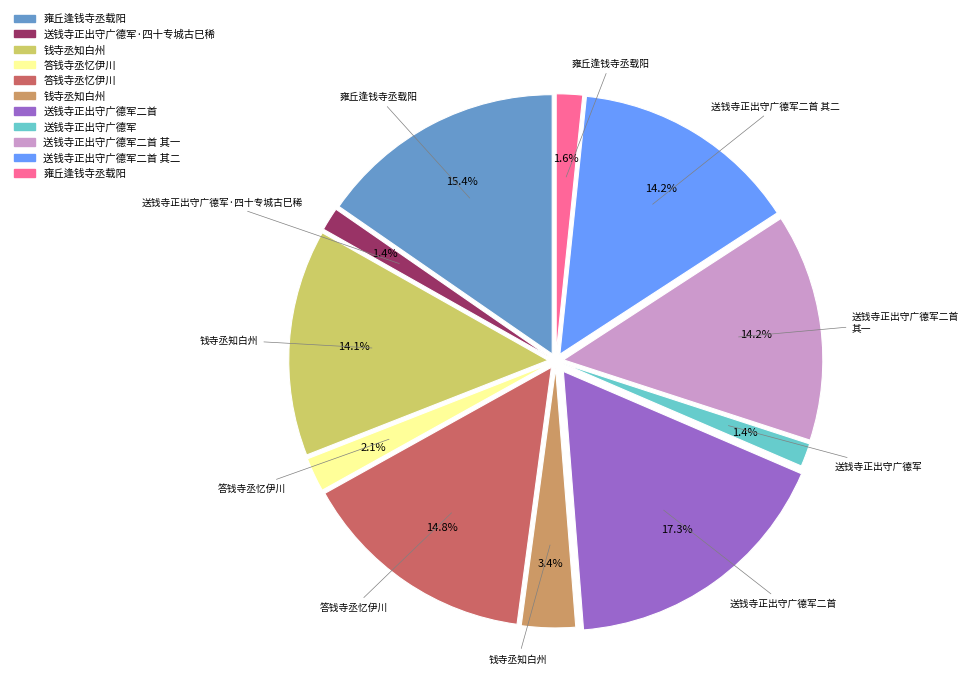

Is there a majority slice in this chart?

No